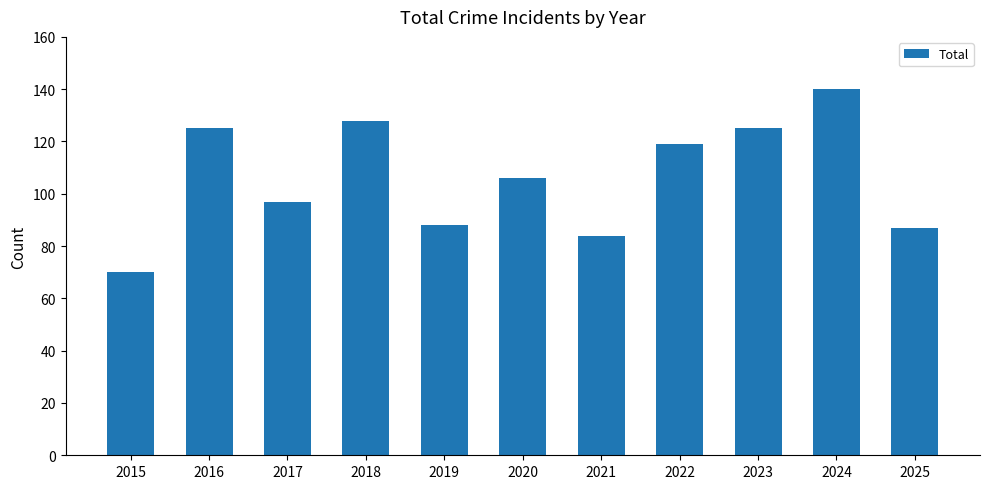

What is the value of the 9th bar from the left?

125